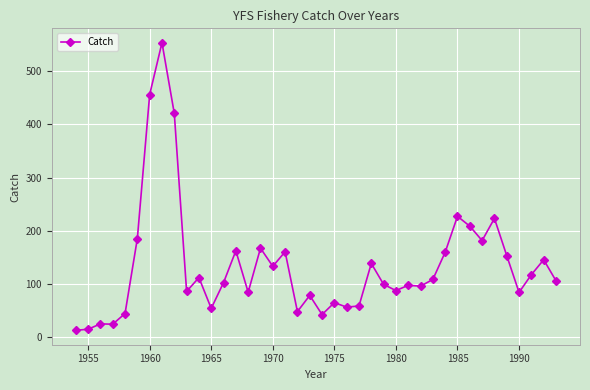

How many lines are shown in the chart?

1